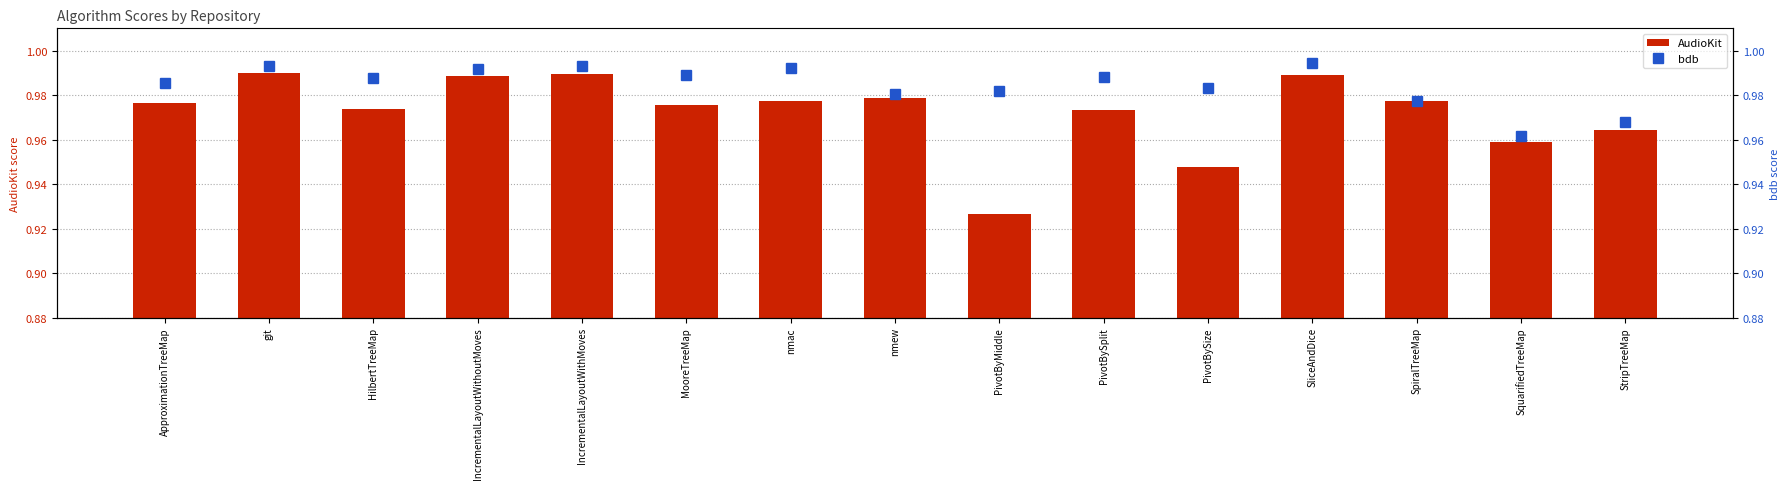

What is the maximum value for bdb?

1.0